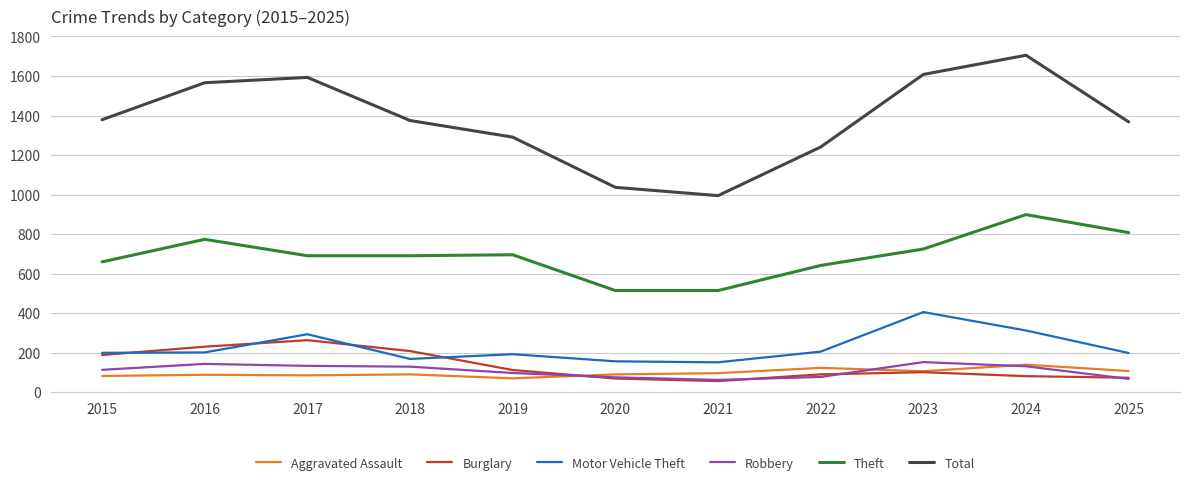

True or false: Robbery and Motor Vehicle Theft cross at least once.

False